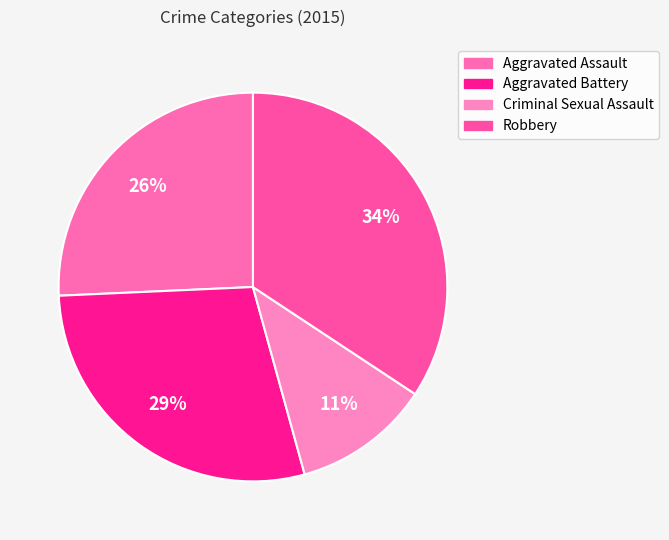

Is Aggravated Assault the majority of the pie?

No